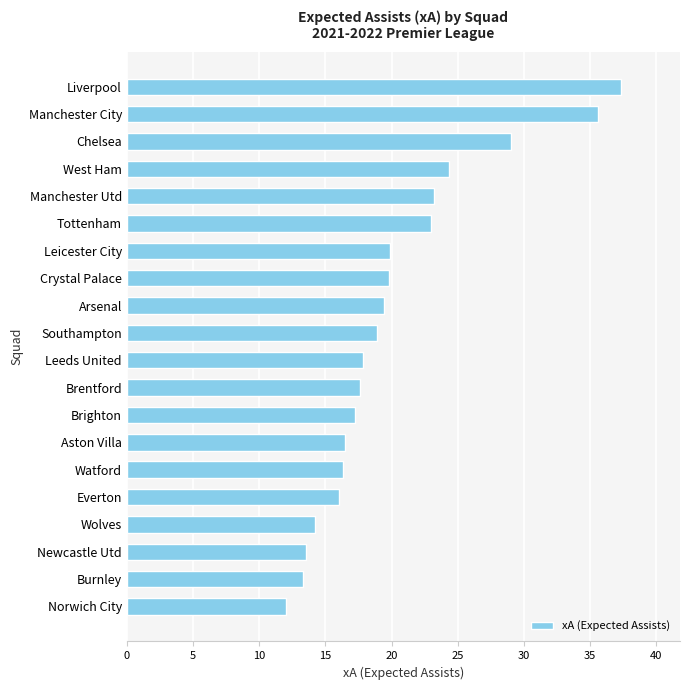

What is the difference between the second highest and second lowest values?

22.3